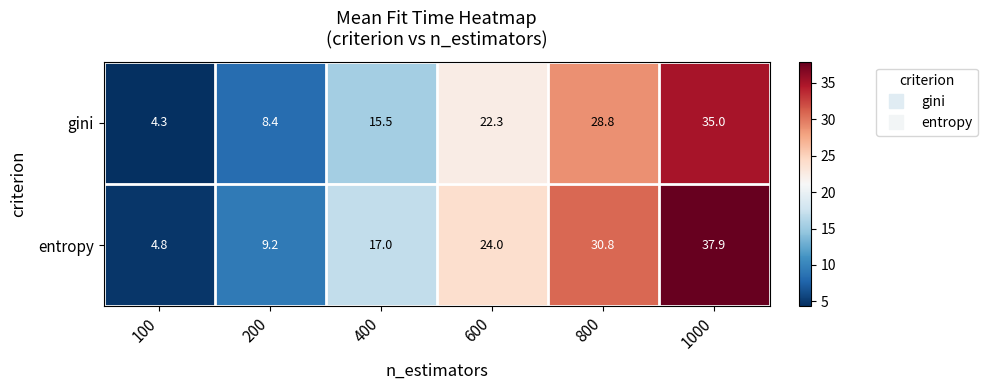

Which series has the largest total across all categories?

entropy